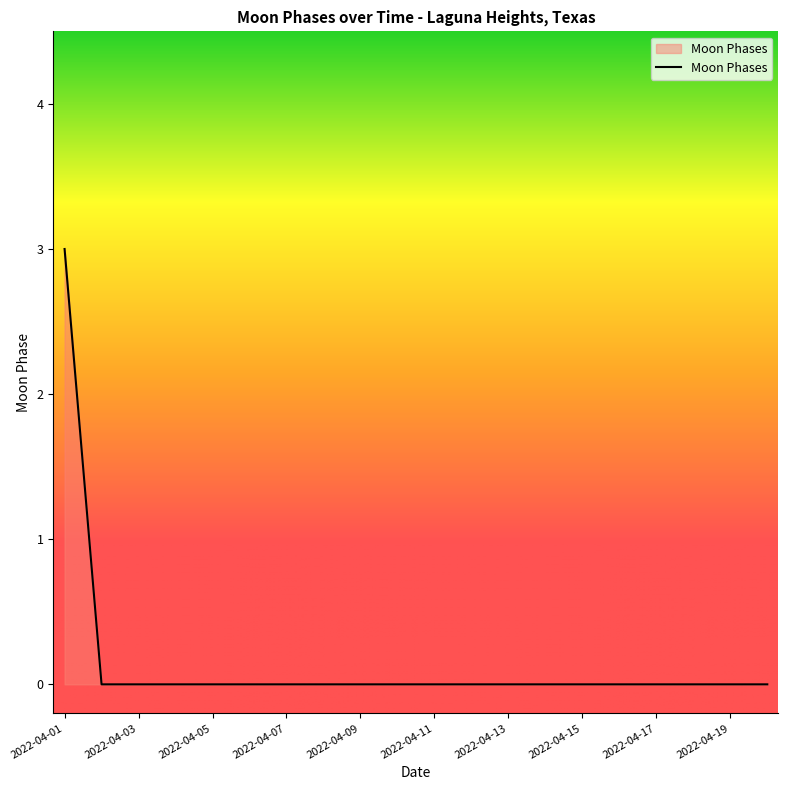

What is the difference between the maximum and minimum values?

3